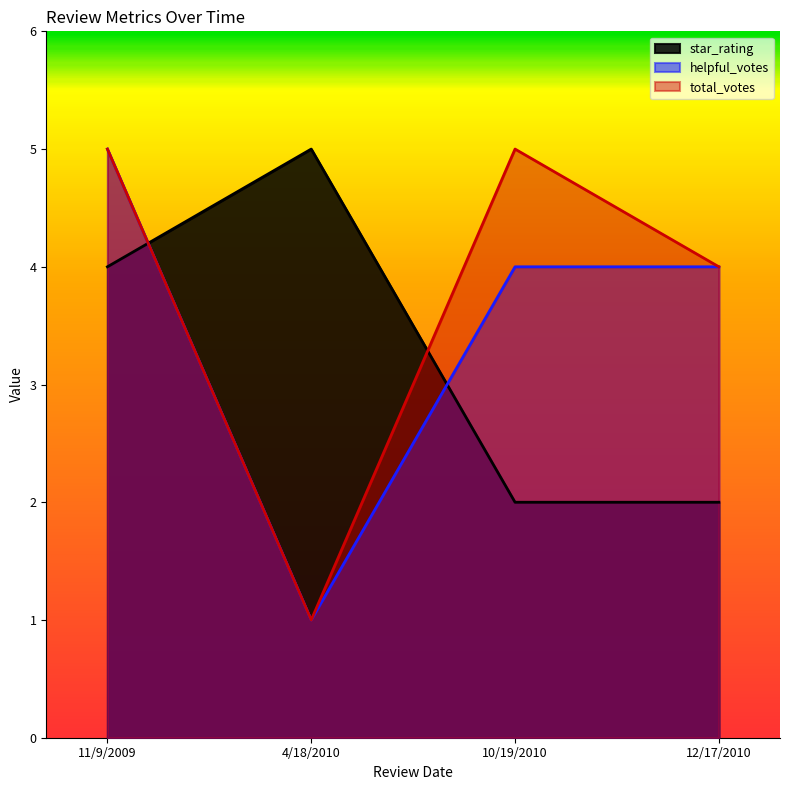

At 10/19/2010, list the series in order from smallest to largest.

star_rating, helpful_votes, total_votes